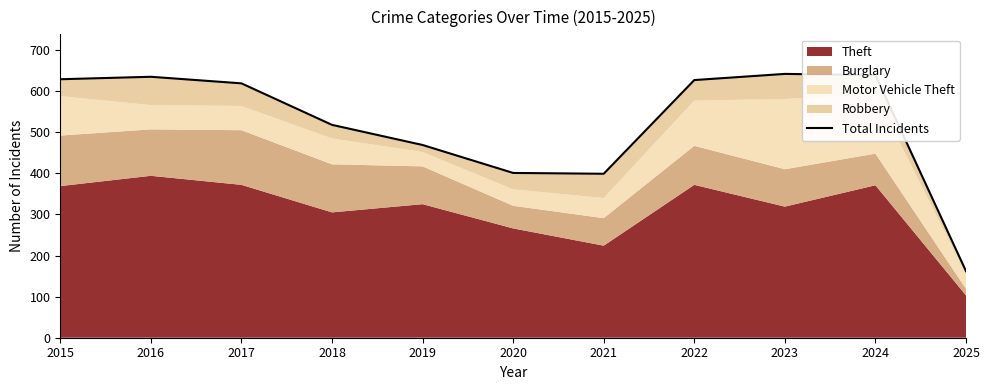

At which category does the data reach its first local peak?

2016